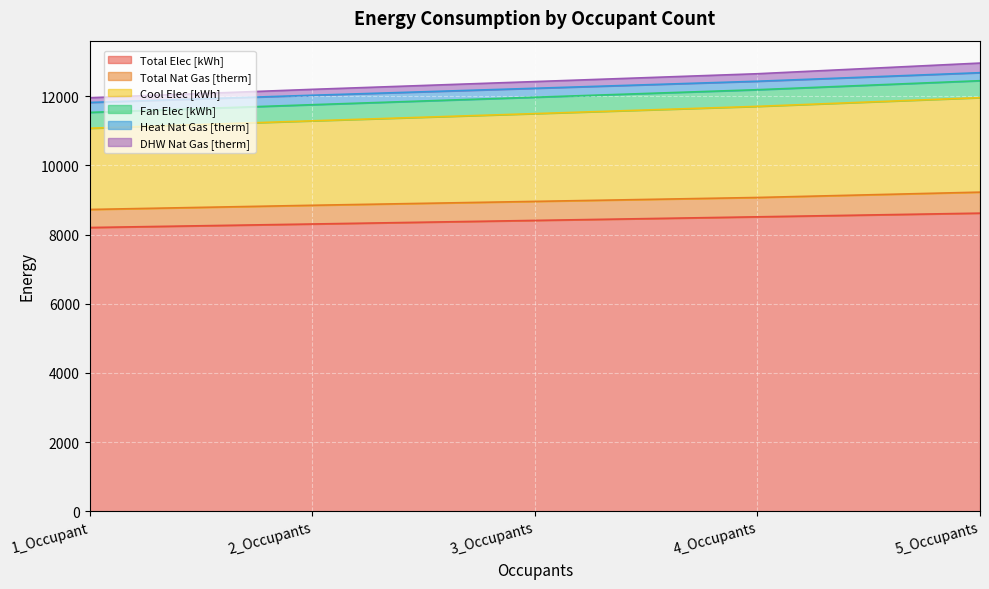

Which category has the highest value in the Total Elec [kWh] series?

5_Occupants